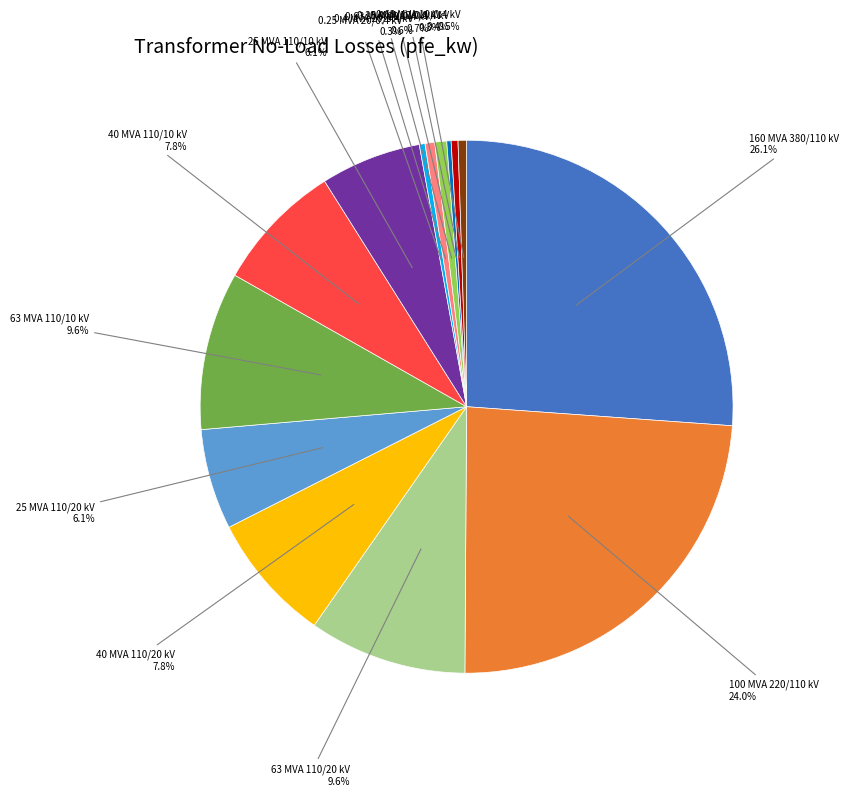

Is there any slice that represents more than half of the pie?

No